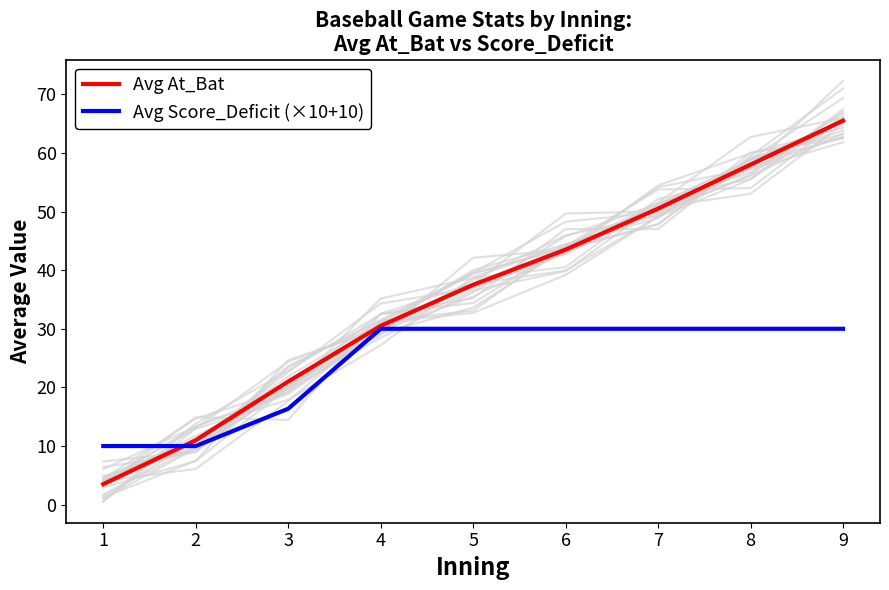

Rank the categories by Avg Score_Deficit (×10+10) value from highest to lowest.

4, 5, 6, 7, 8, 9, 3, 1, 2